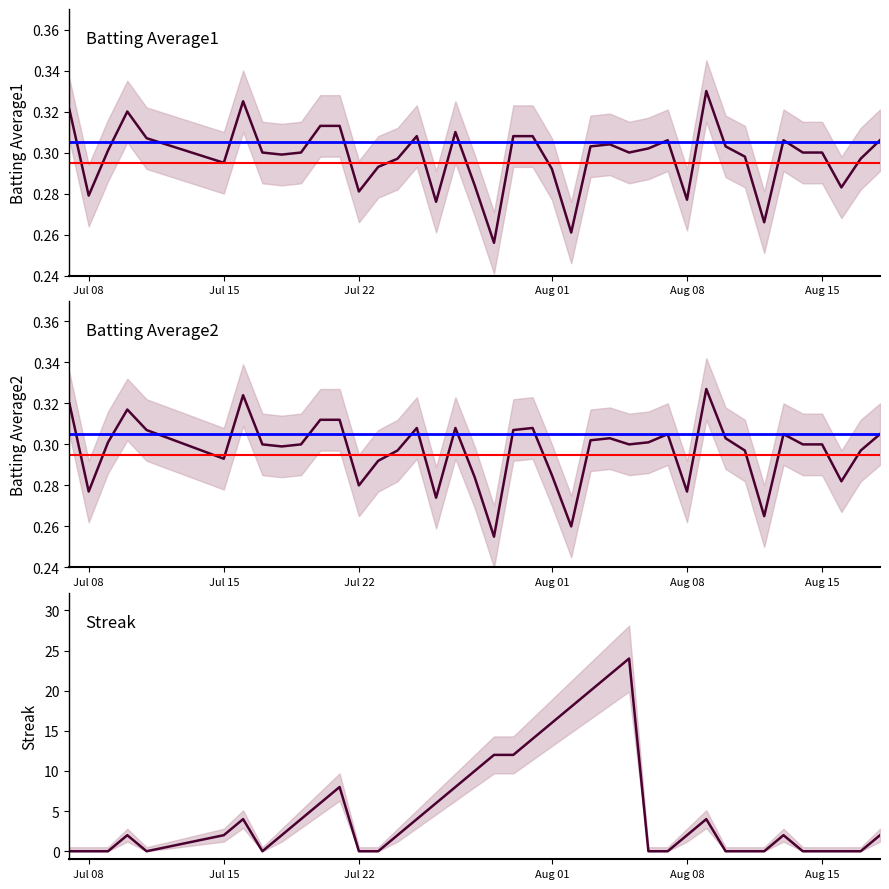

What is the value of the Batting Average1 point at the 23rd from the left?

0.3